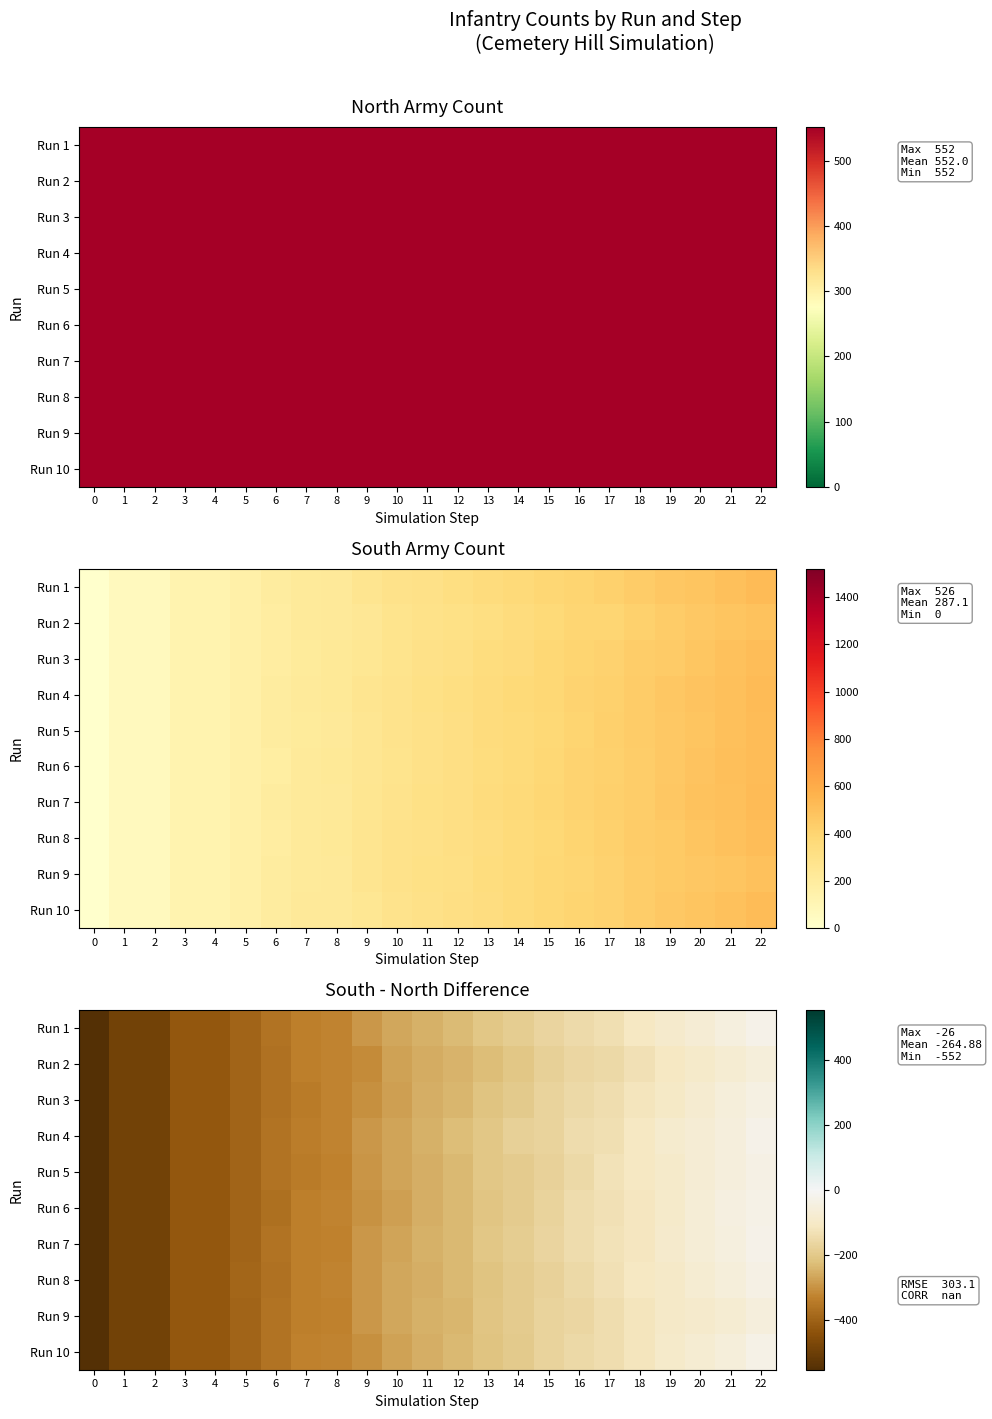

Where does the Run 5 series first go above -251?

12